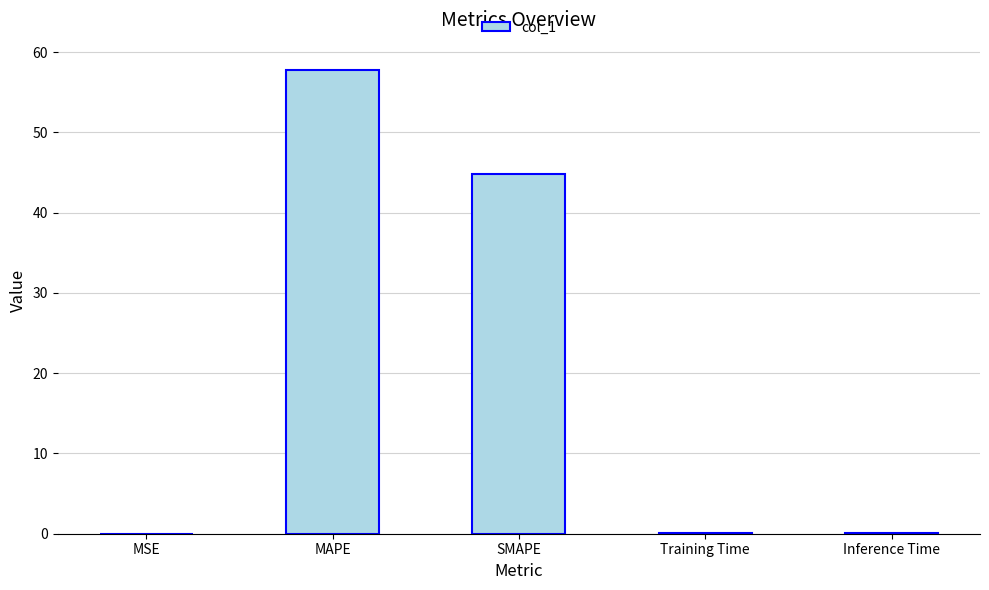

What is the maximum value shown in the chart?

57.8